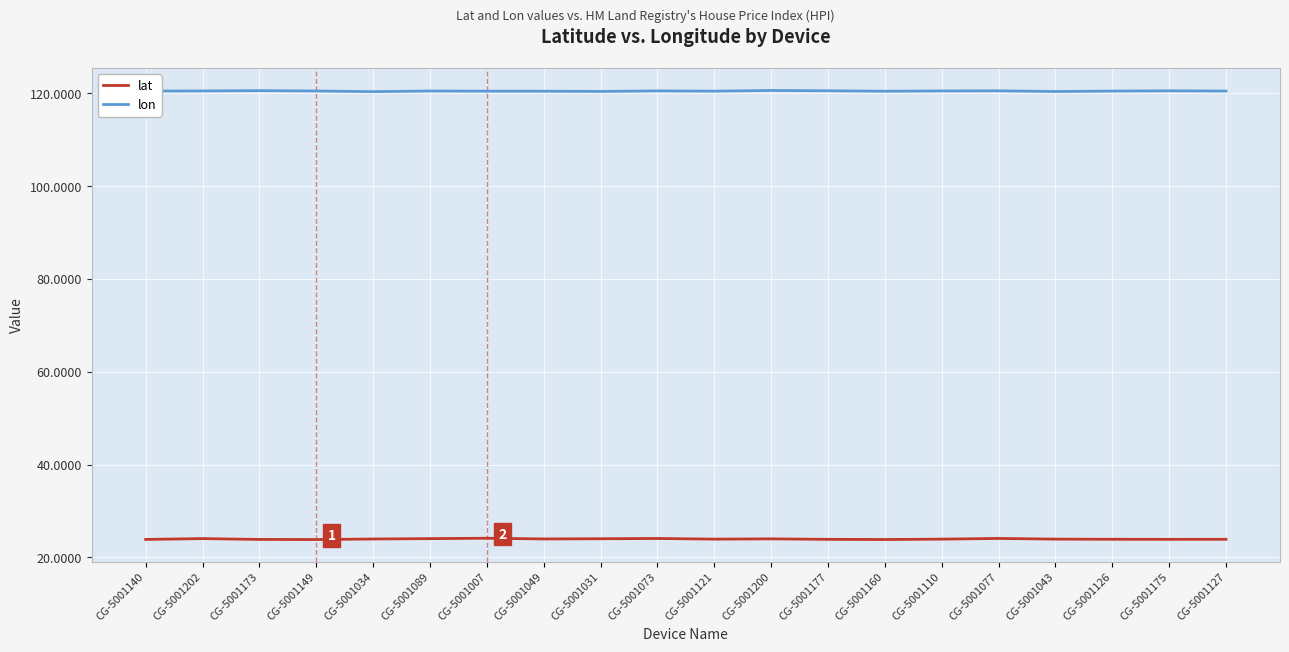

What is the smallest value displayed?

23.9